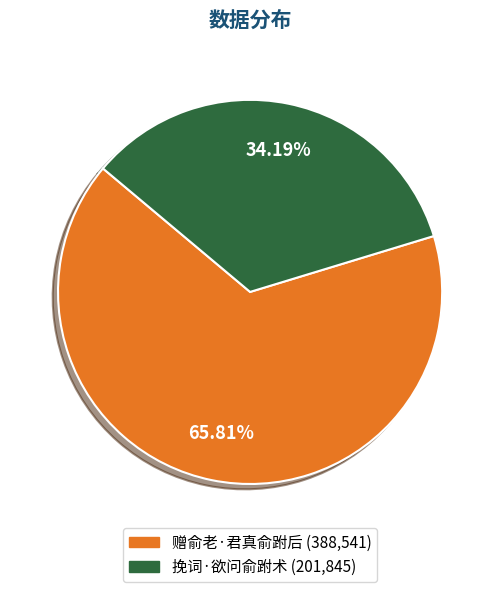

Is 赠俞老·君真俞跗后 the majority of the pie?

Yes